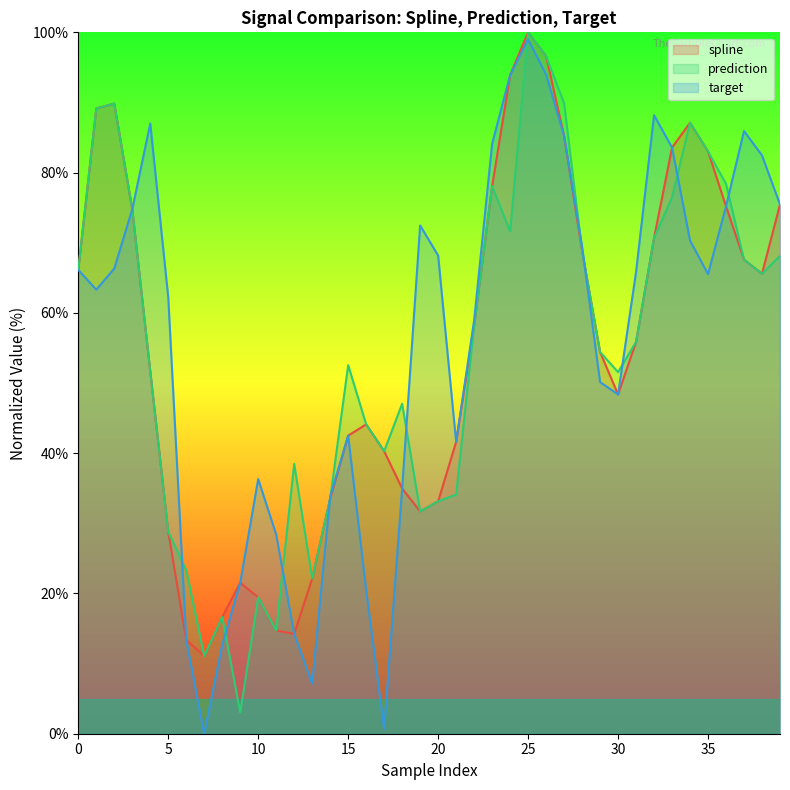

At which category is the sum across all series the highest?

25